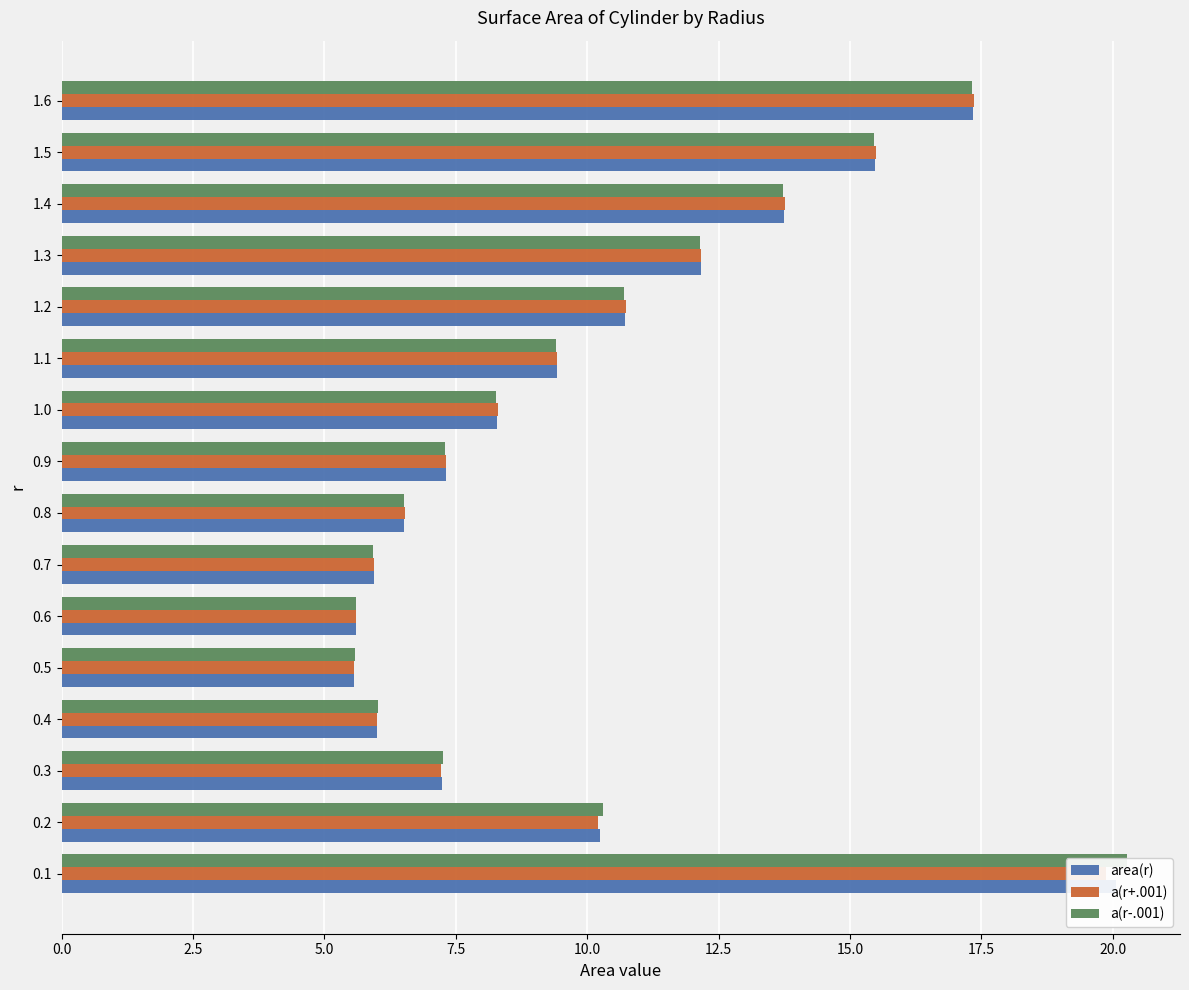

What is the maximum value for a(r-.001)?

20.3